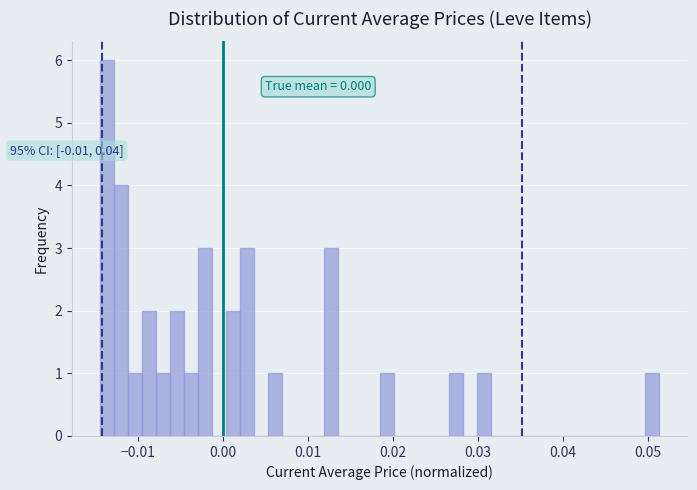

Around what value on the x-axis is the tallest bar? Give the approximate position of its centre, as read against the axis.

-0.014